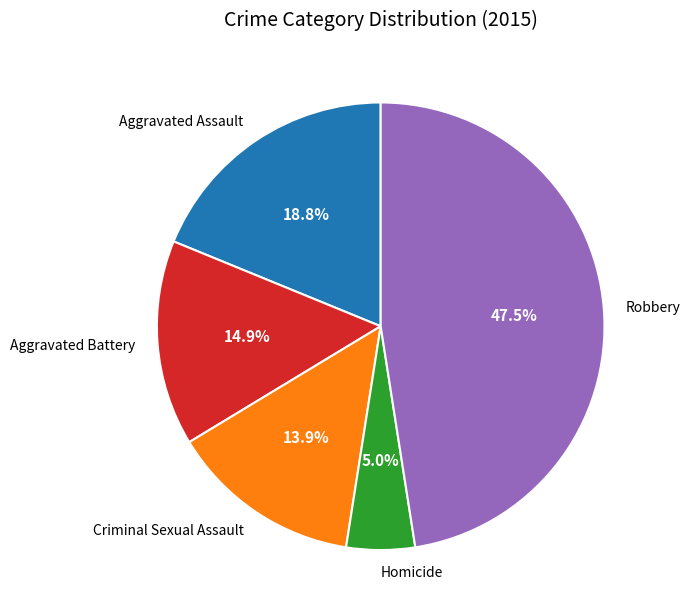

To the nearest percent, what is the difference between the Criminal Sexual Assault and Aggravated Assault slice percentages?

5%